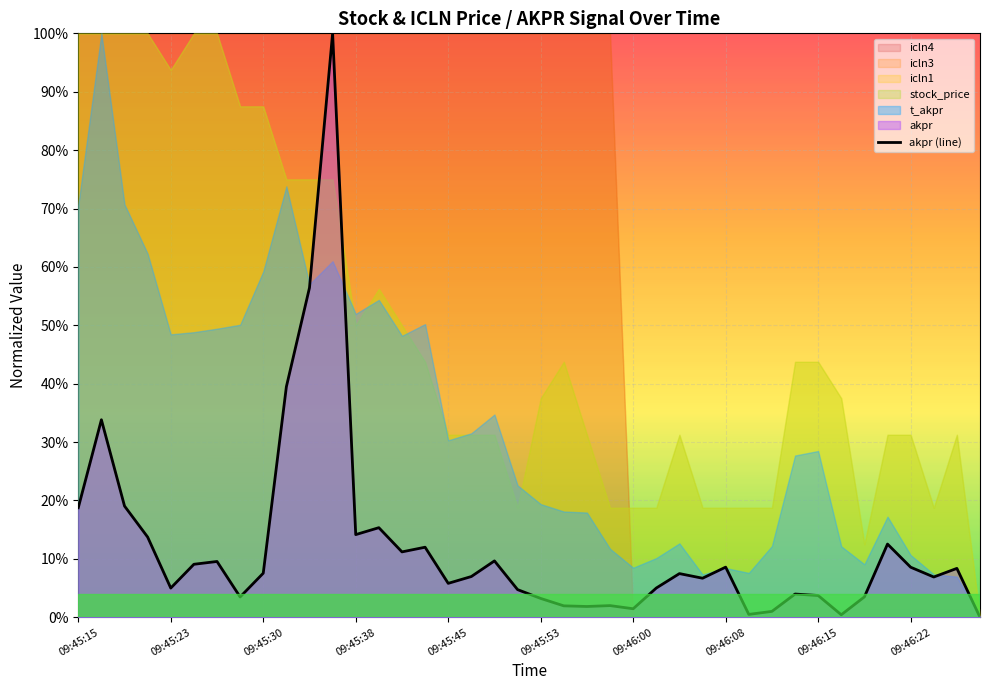

What is the approximate value at 09:45:38?

0.1